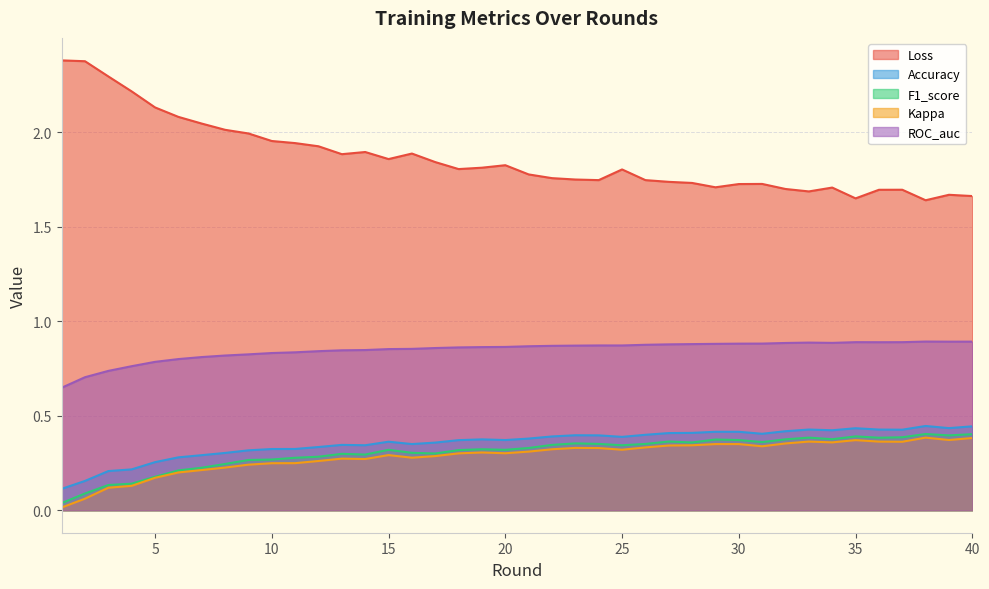

What is the difference between the maximum and minimum values in the ROC_auc series?

0.2